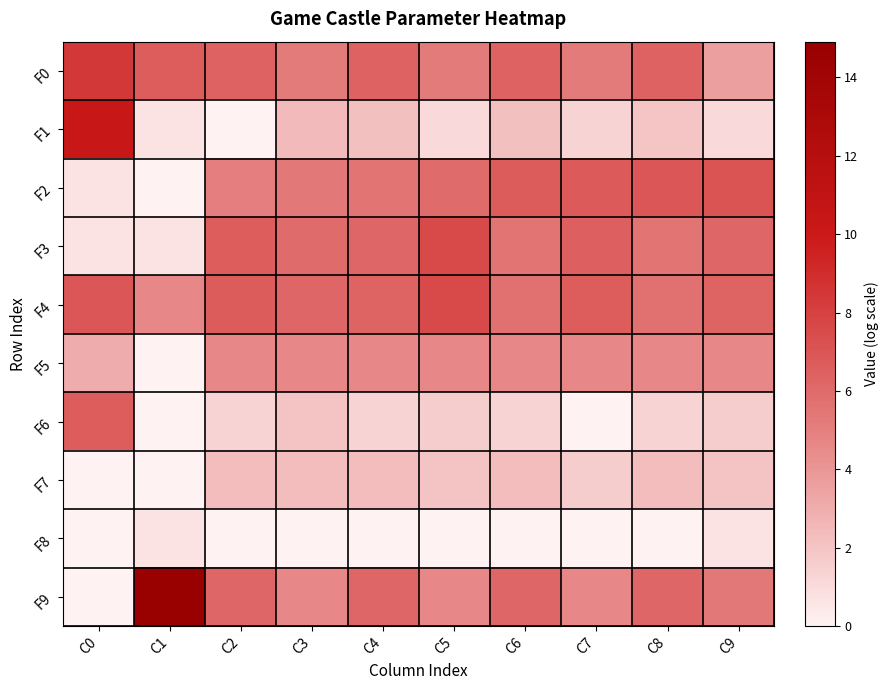

List the series in order of their peak value, lowest first.

F8, F7, F5, F6, F2, F3, F4, F0, F1, F9